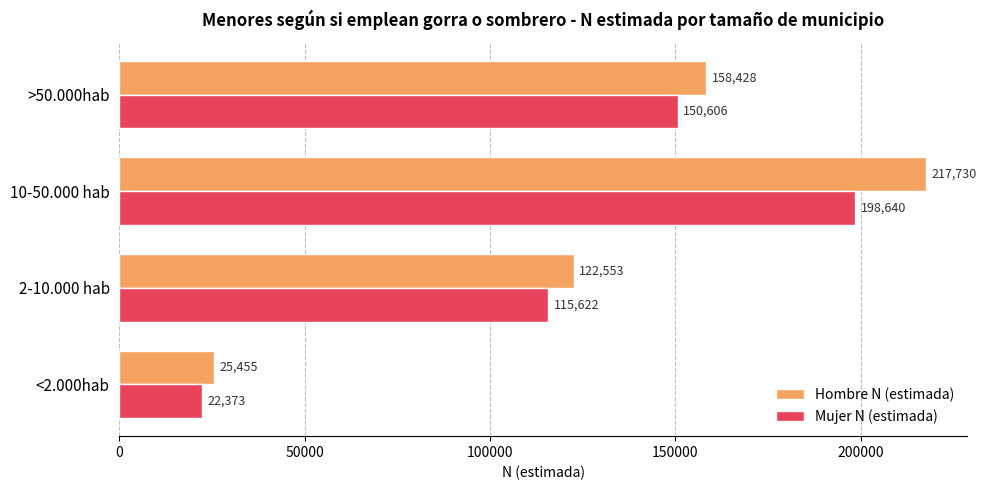

Is it true that Hombre N (estimada) equals 11995 at <2.000hab?

False